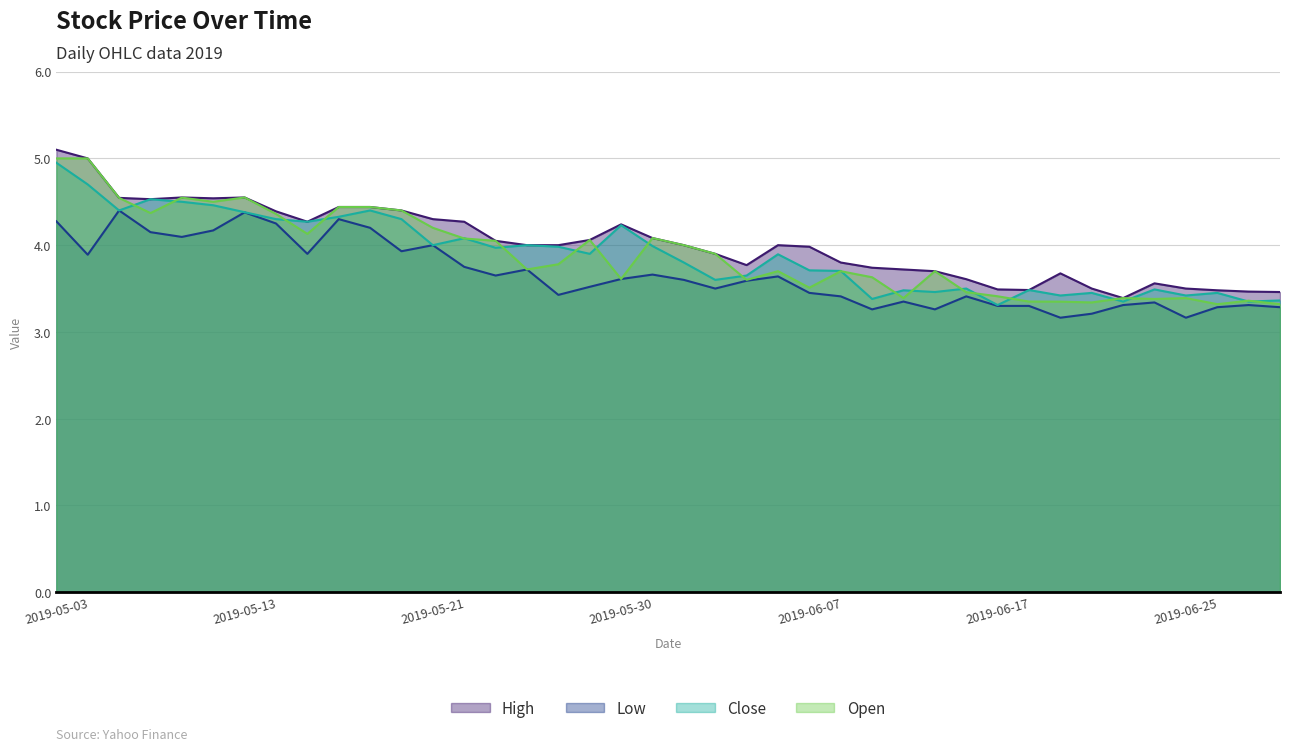

How many interior local valleys does the Close series have?

13